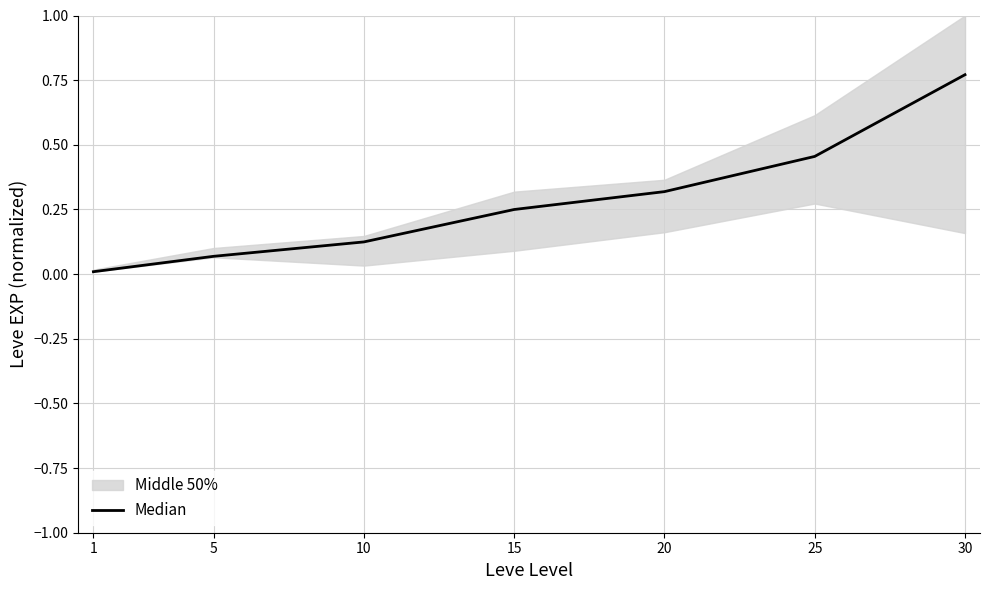

What is the sum of the values at 20 and 15?

0.6